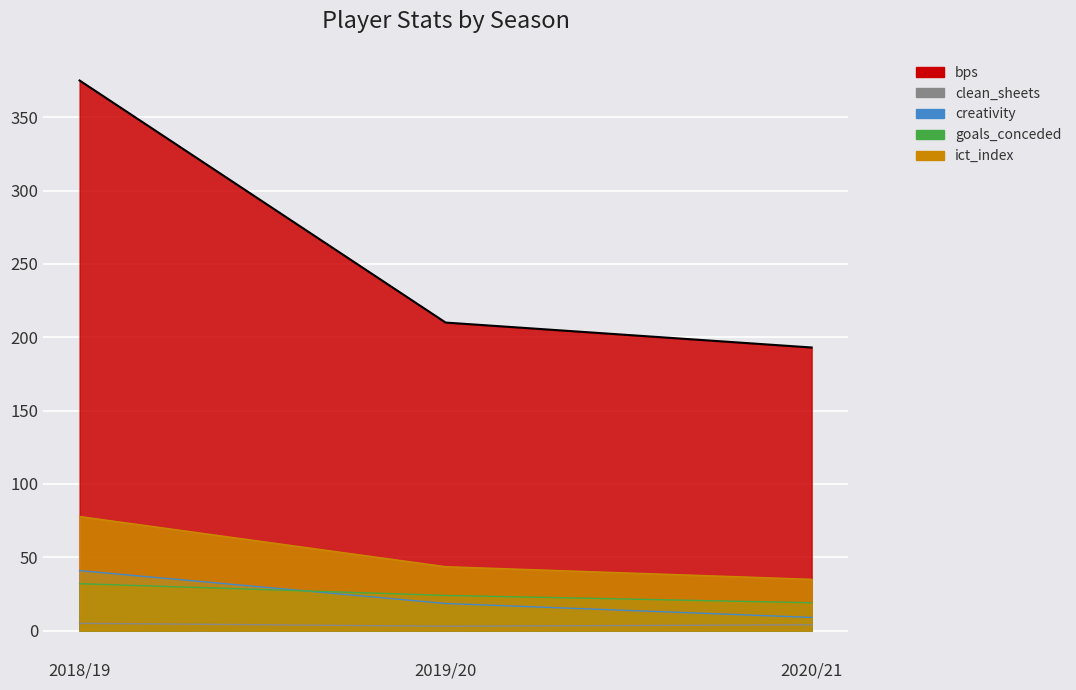

Between 2019/20 and 2020/21, which is larger?

2019/20